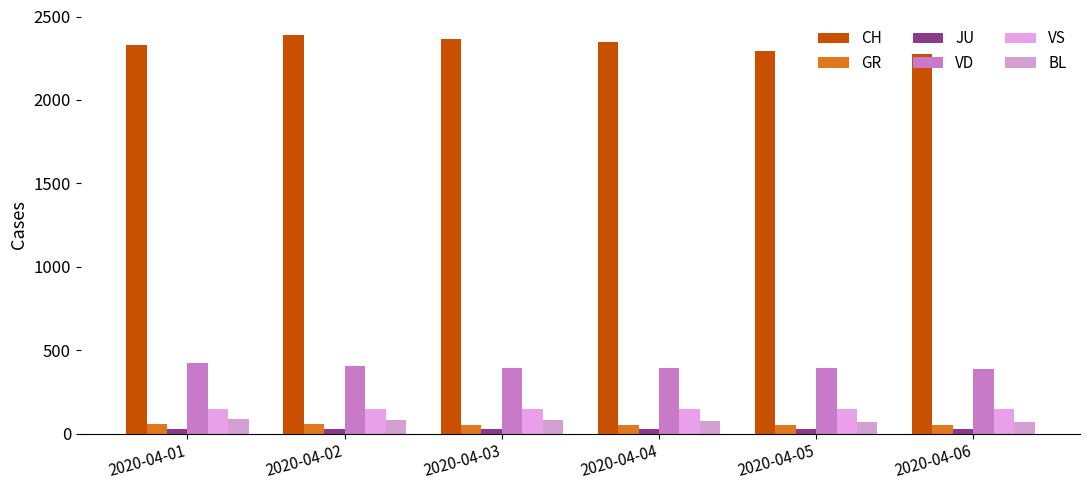

Is the value of BL at 2020-04-06 greater than the value of JU at 2020-04-02?

Yes